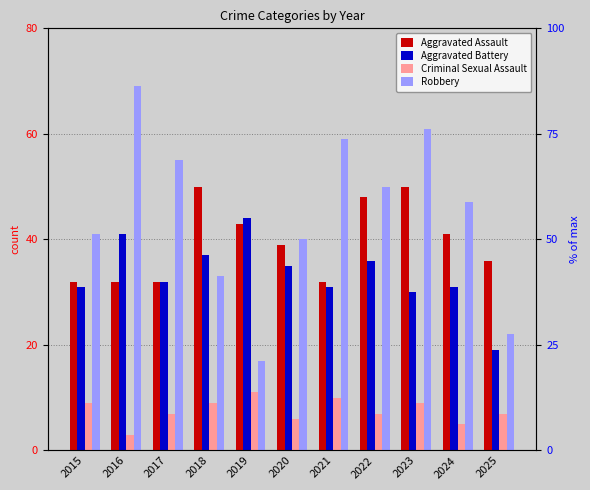

What is the difference between the highest and lowest values at 2020?

34